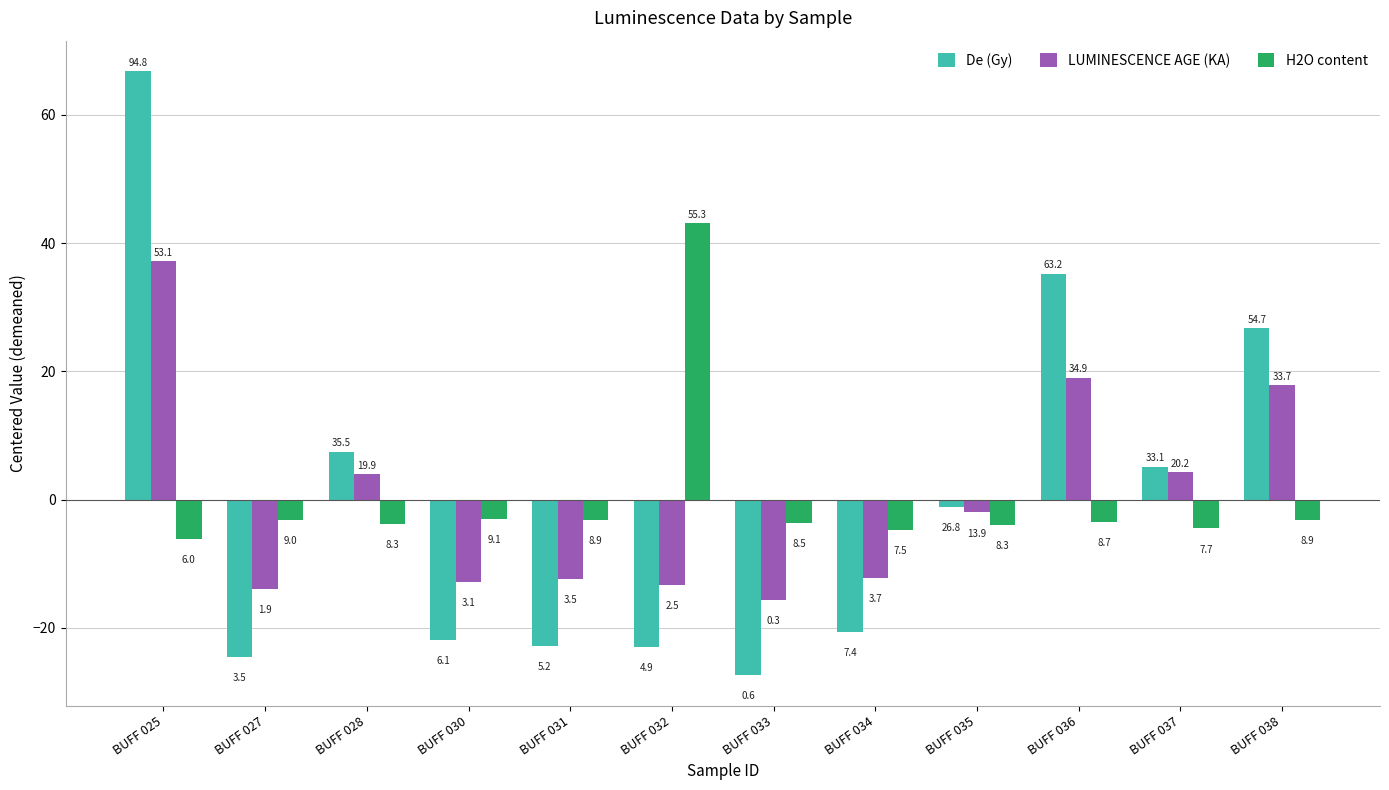

What is the total value across all series at BUFF 028?

7.6